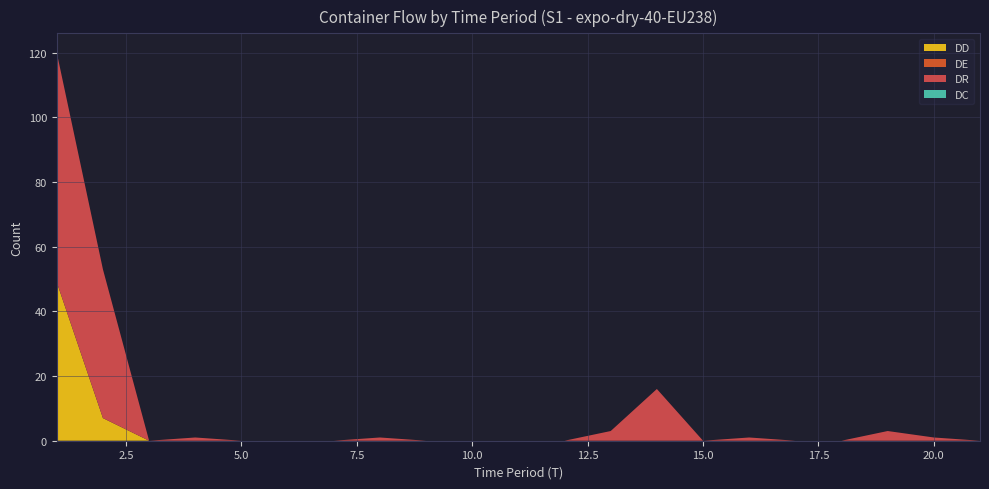

Reading right to left, what are all the values shown in this chart?

DR: 0	1	3	0	0	1	0	16	3	0	0	0	0	1	0	0	0	1	0	46	71
DC: 0	0	0	0	0	0	0	0	0	0	0	0	0	0	0	0	0	0	0	0	0
DD: 0	0	0	0	0	0	0	0	0	0	0	0	0	0	0	0	0	0	0	7	49
DE: 0	0	0	0	0	0	0	0	0	0	0	0	0	0	0	0	0	0	0	0	0